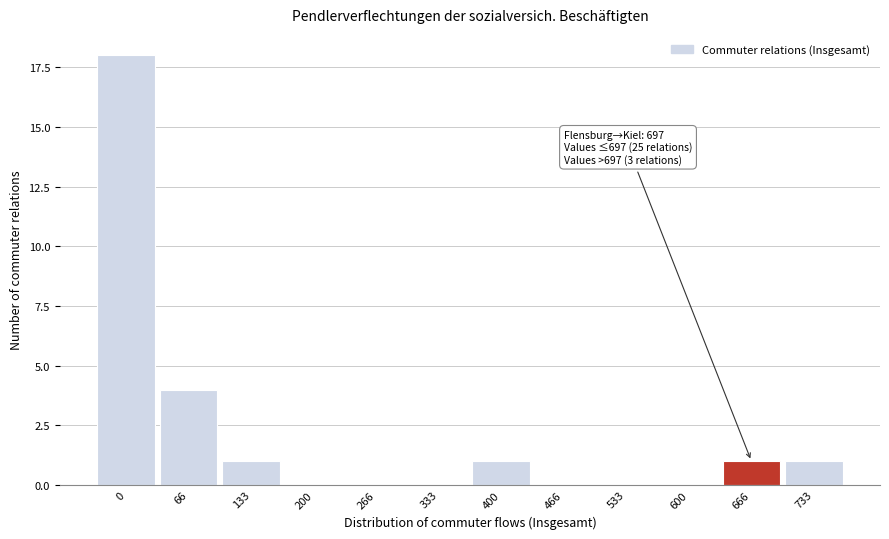

Reading right to left, what are all the values shown in this chart?

733=1	666=1	600=0	533=0	466=0	400=1	333=0	266=0	200=0	133=1	66=4	0=18